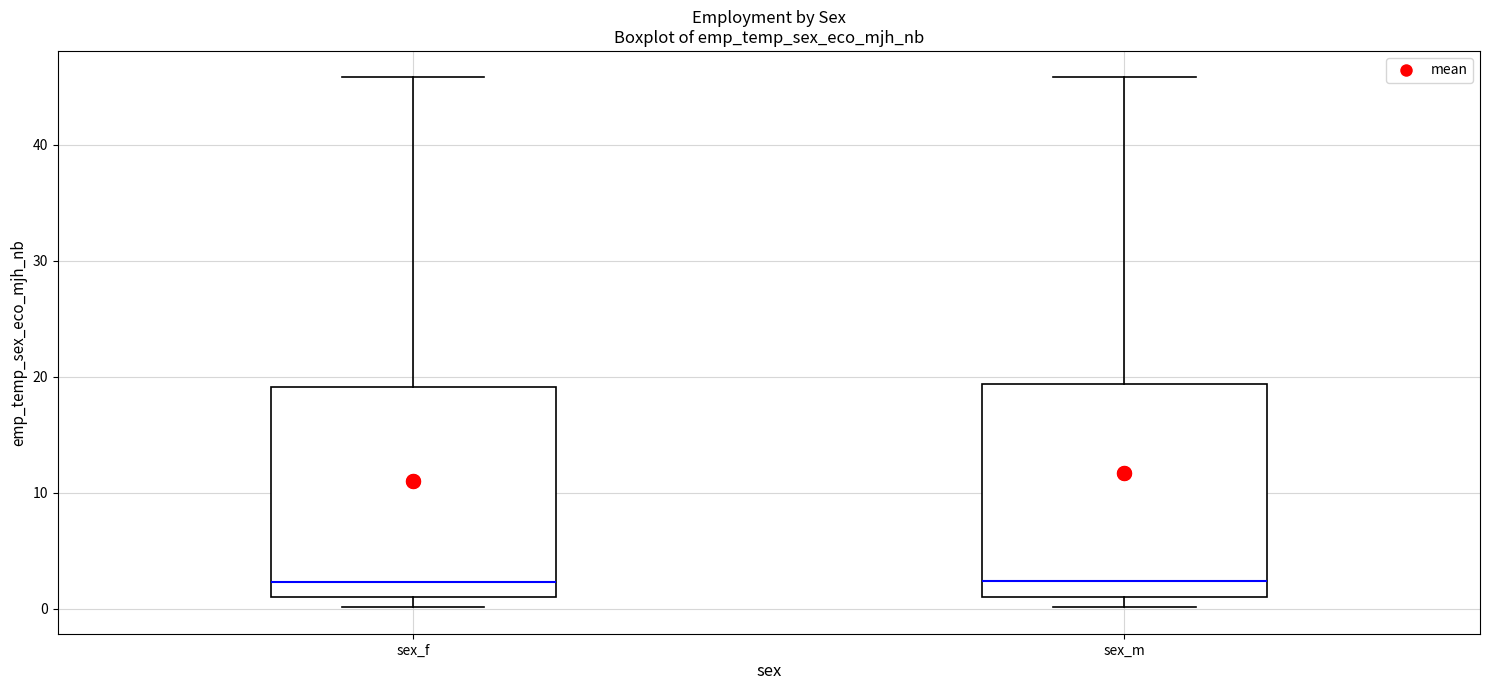

Reading left to right, read every box against the y-axis: the position of its median line, the range the box covers, and the ends of its whiskers. The values are not printed on the chart, so give them approximately, as read against the axis.

sex_f: median 2, box 1 to 19, whiskers 0 to 46
sex_m: median 2, box 1 to 19, whiskers 0 to 46